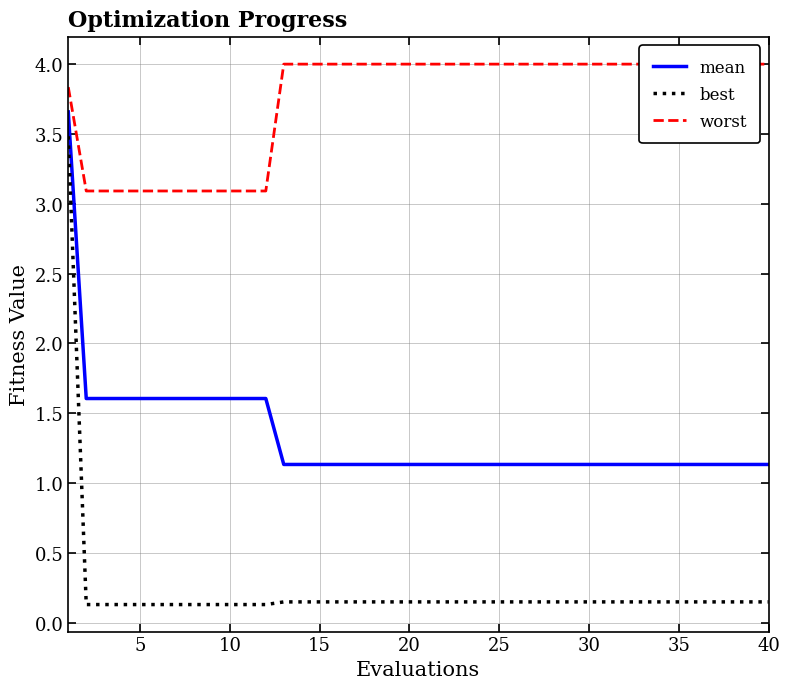

Is it true that mean equals 1.1 at 25?

True